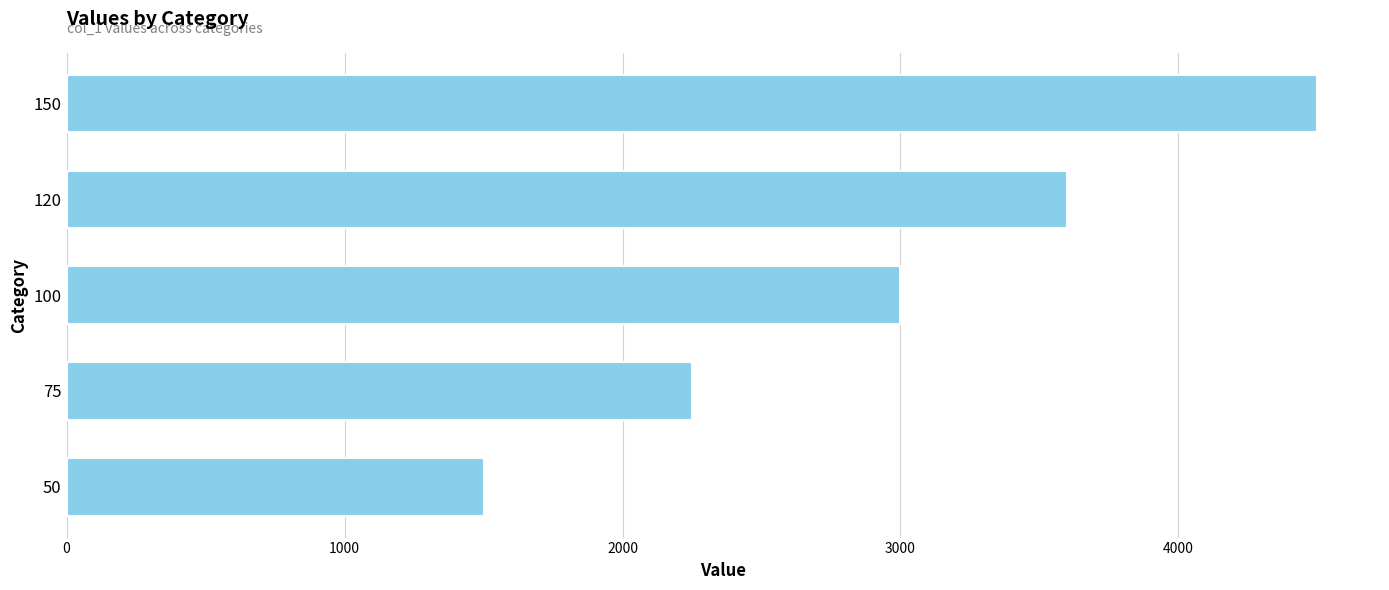

What is the average value?

2970